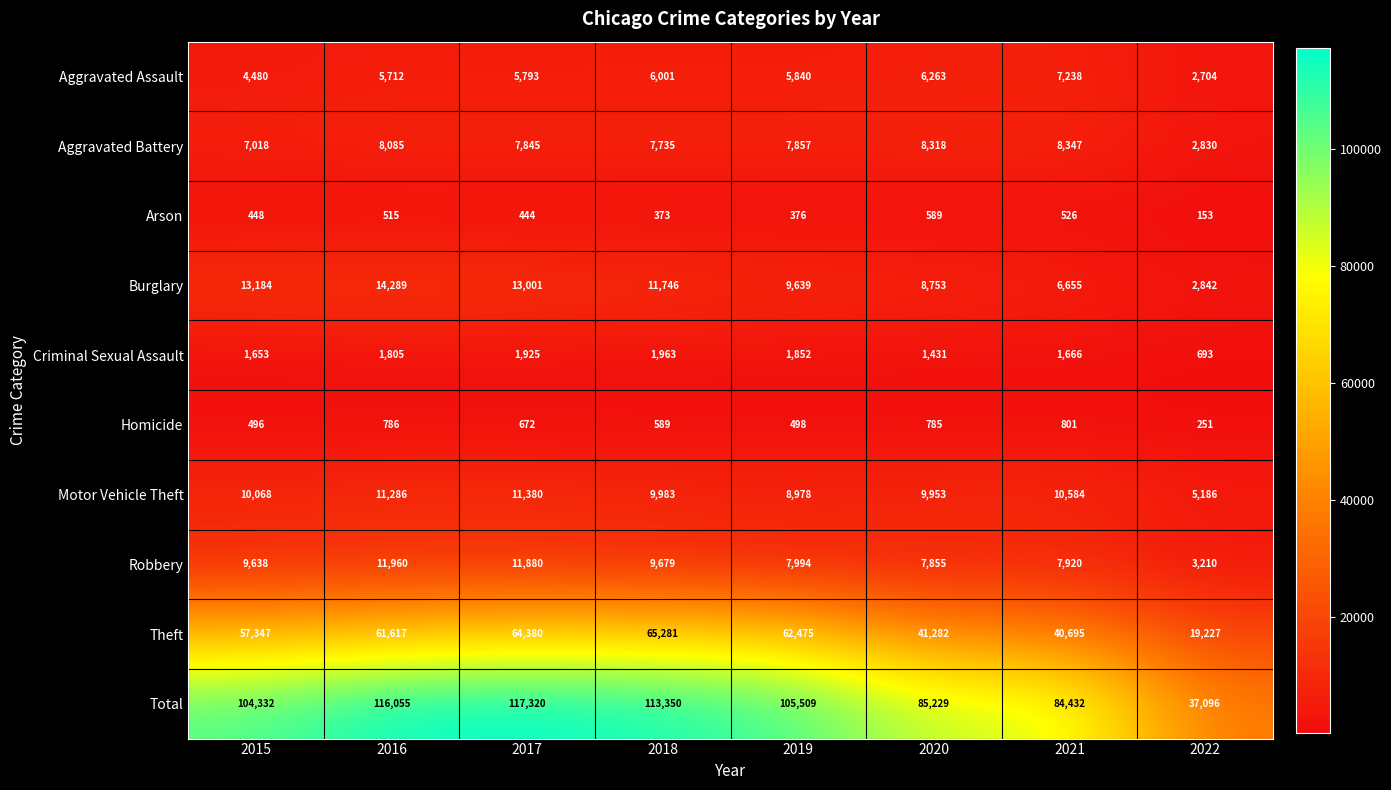

Is it true that Burglary equals 13184 at 2015?

True